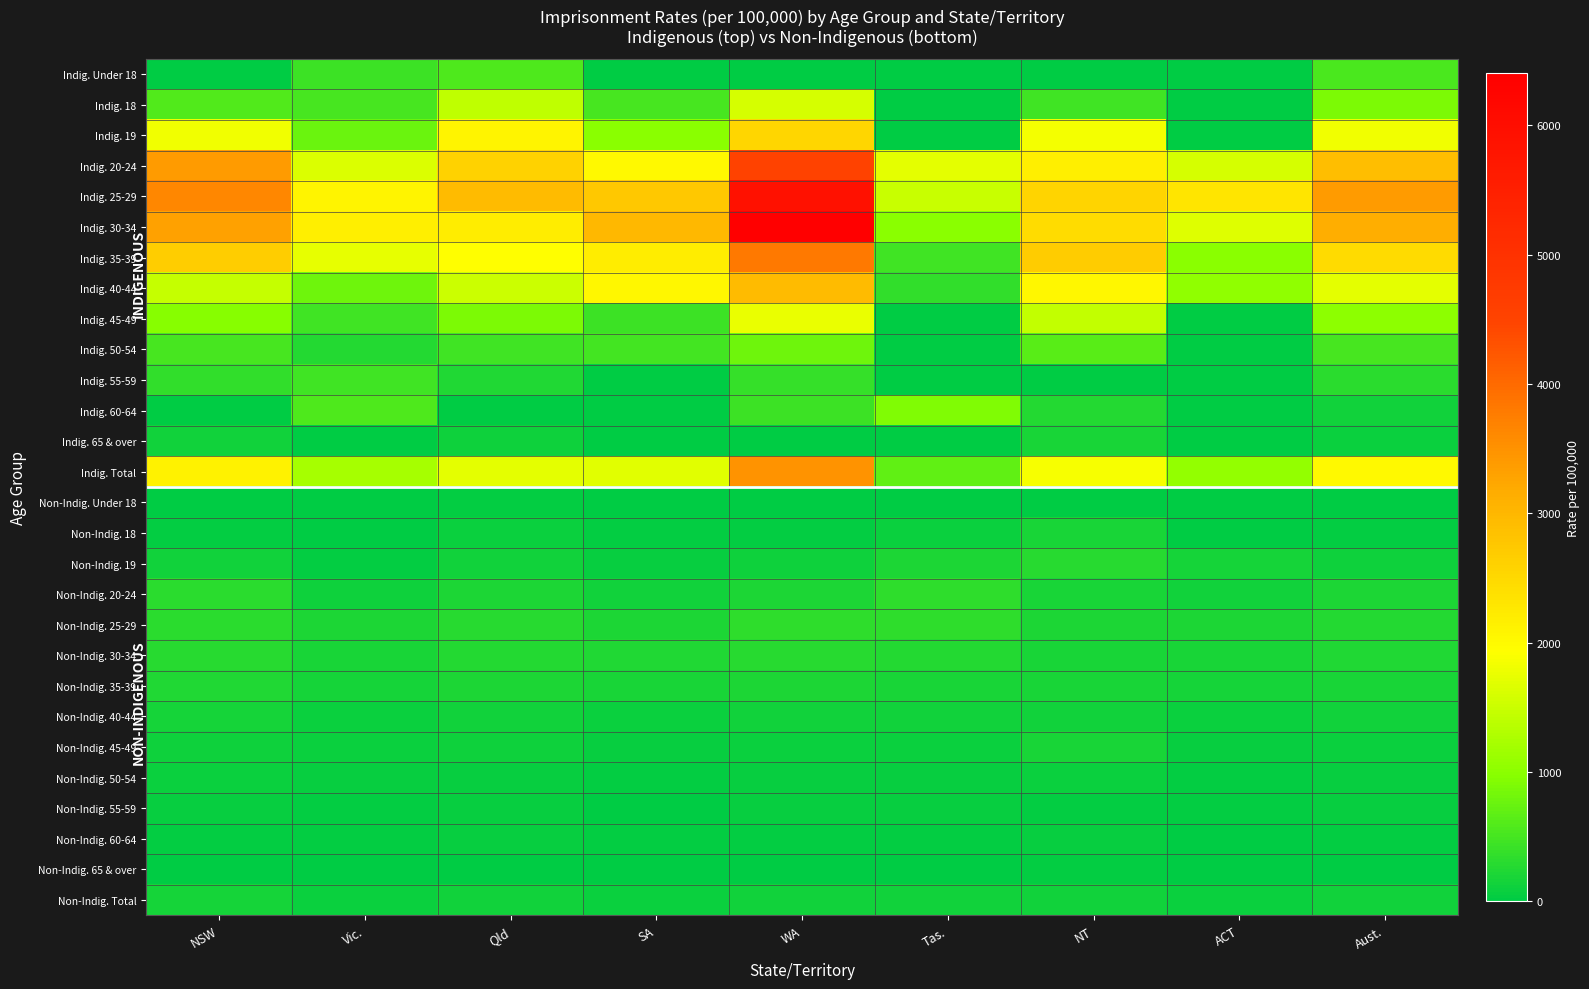

At which category is the sum across all series the highest?

WA